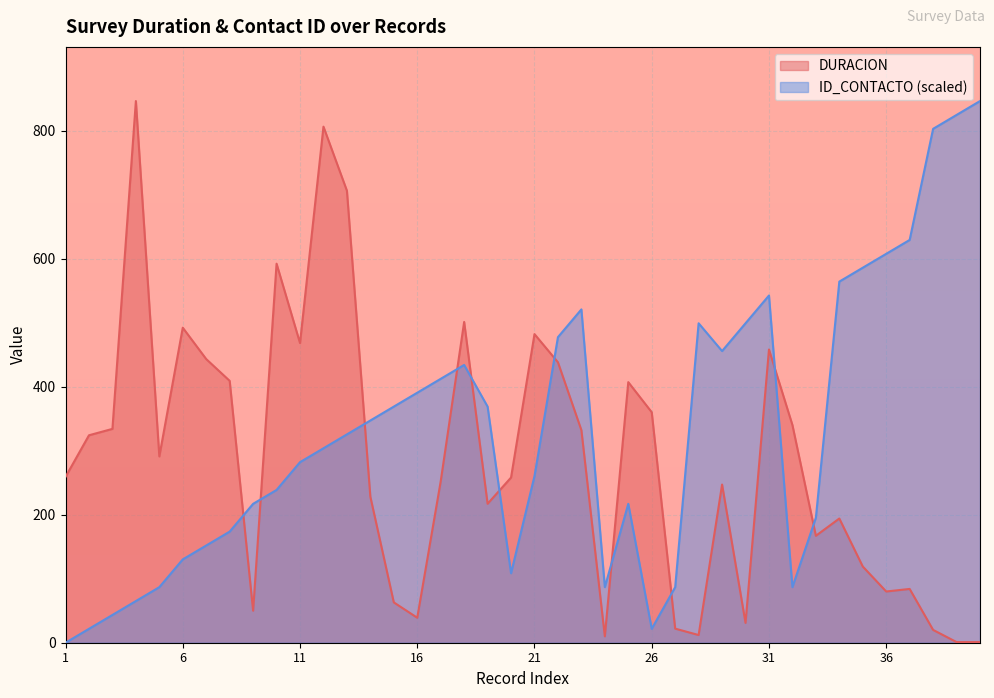

Is it true that ID_CONTACTO equals 640.8 at 15?

False